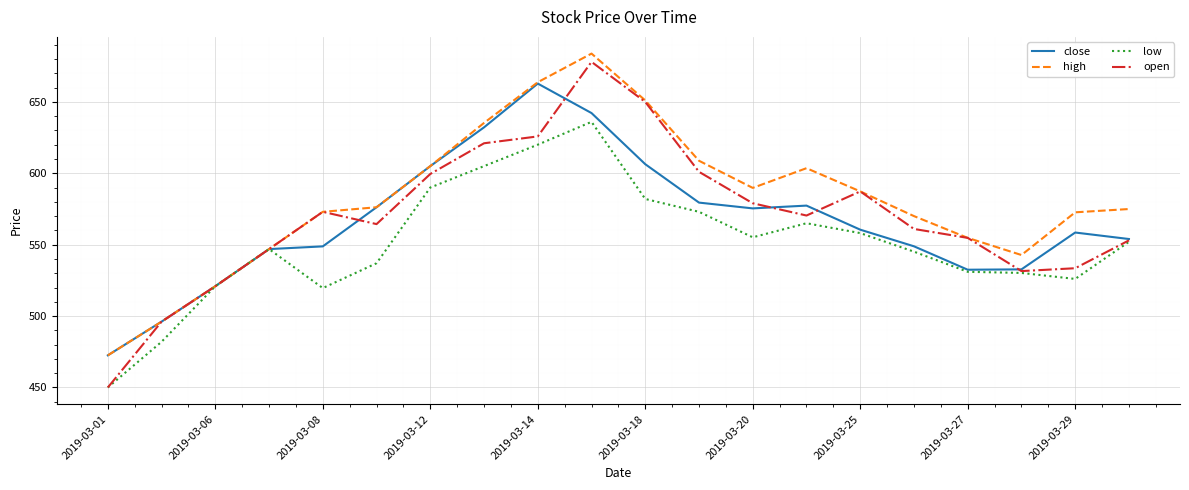

What is the greatest value displayed?

683.8